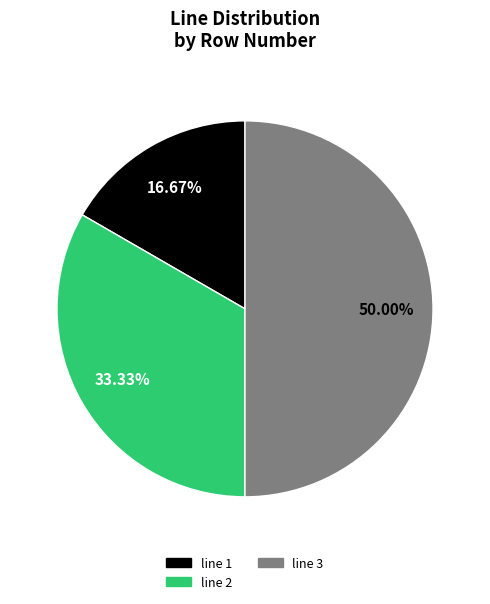

What percentage is the line 1 slice, to the nearest percent?

17%